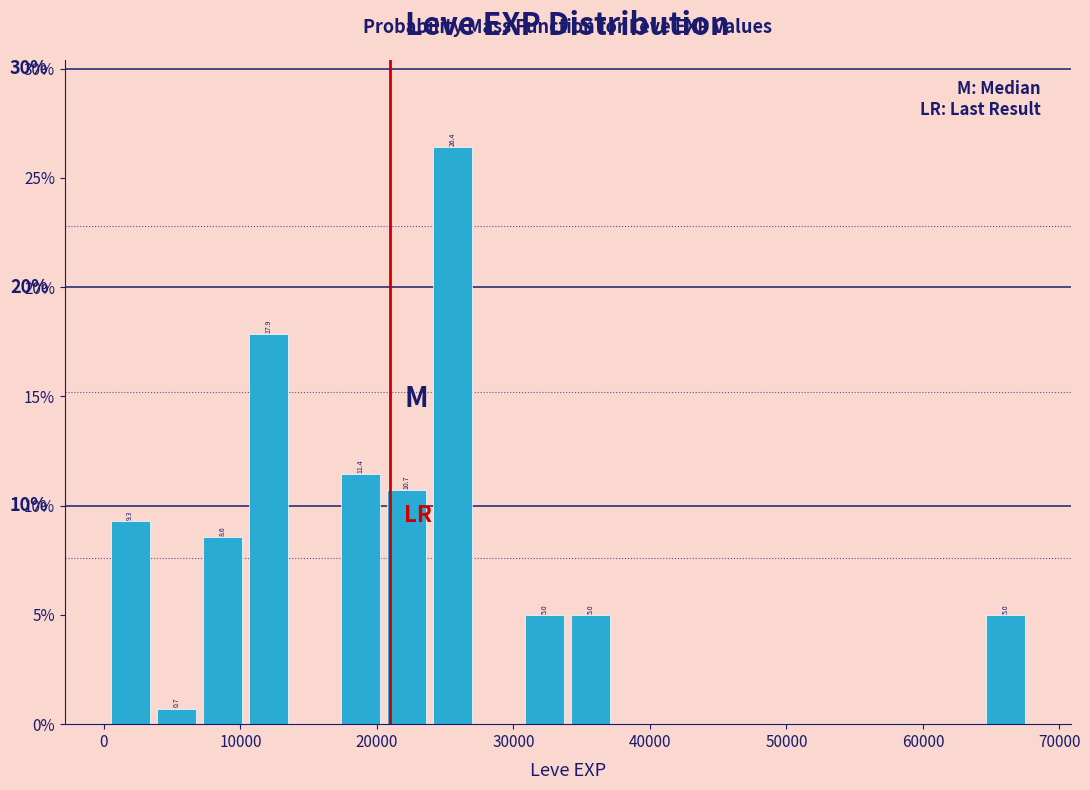

Read against the x-axis, roughly where is the centre of the tallest bar?

26000